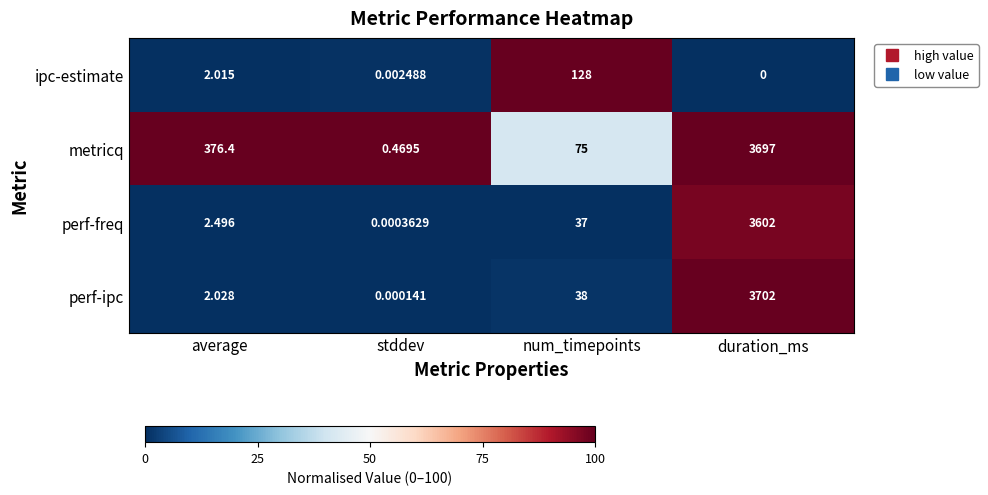

Which series has the largest total across all categories?

metricq